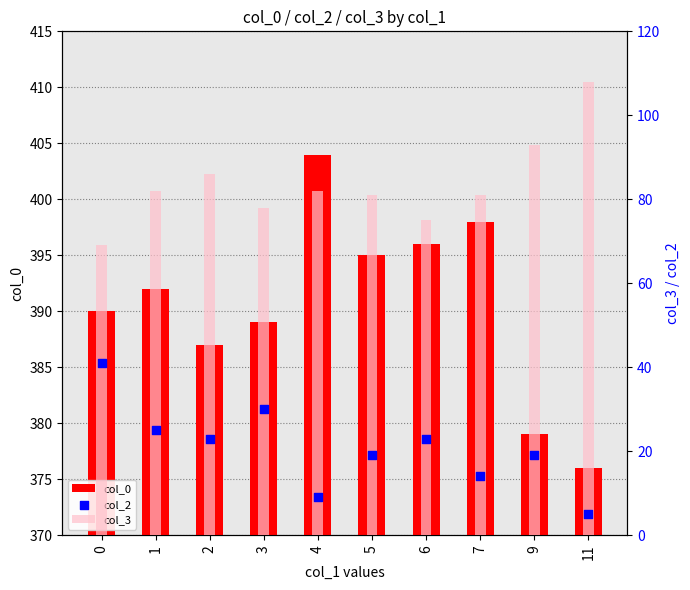

What is the total value across all series at 7?

493